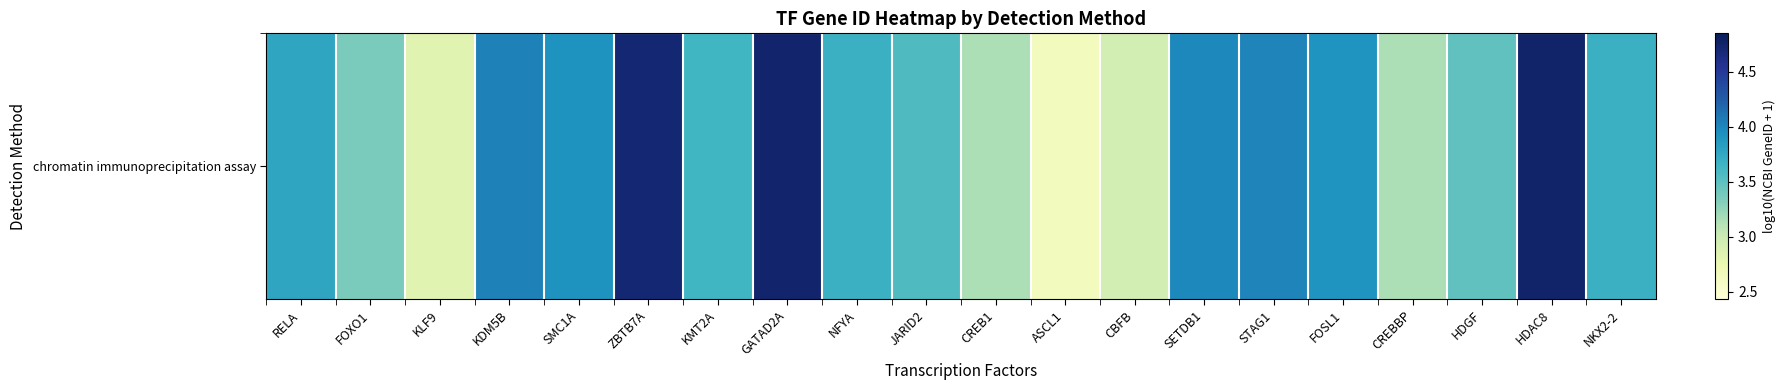

What is the change in value from KDM5B to FOSL1?

-0.1